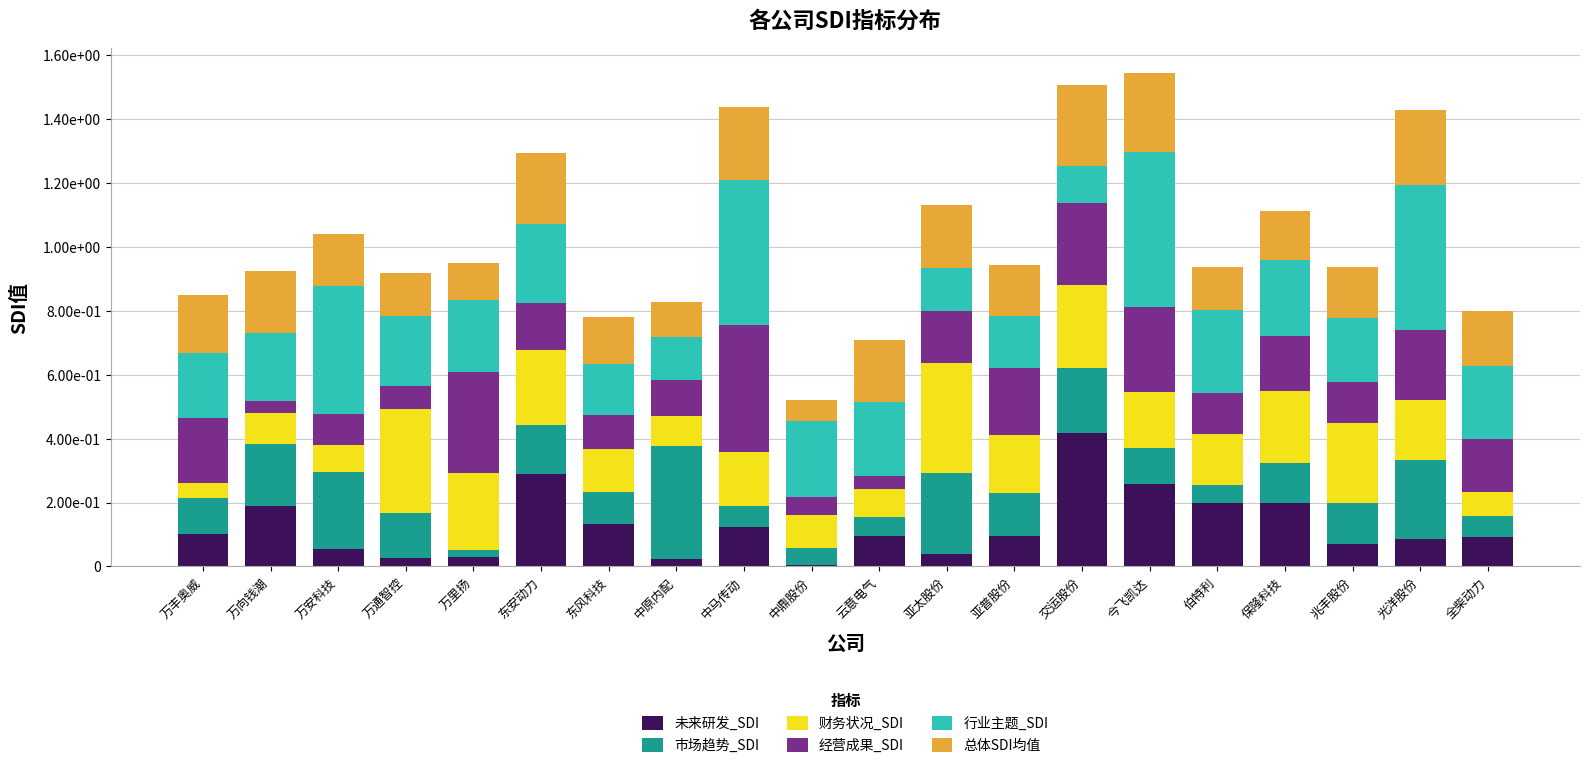

Is it true that 市场趋势_SDI equals 0.2 at 光洋股份?

True